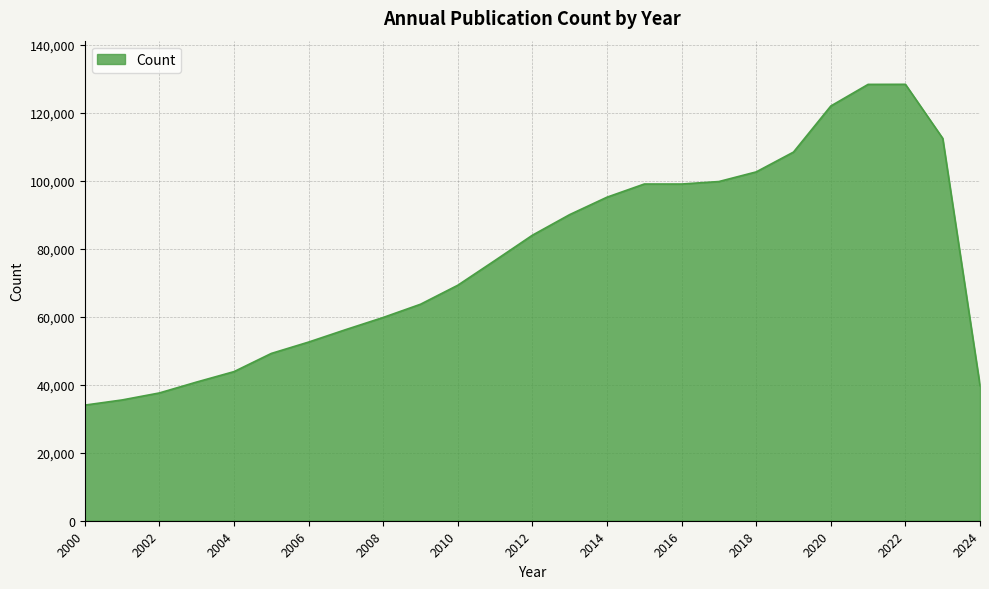

What is the smallest value displayed?

34006